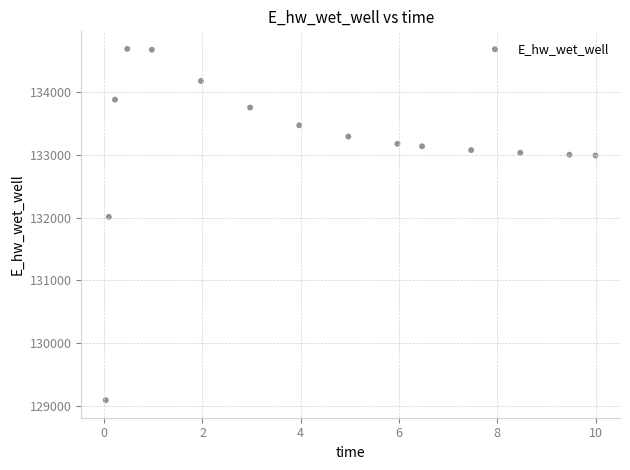

What Y value in the scatter plot is closest to 131889?

132010.9